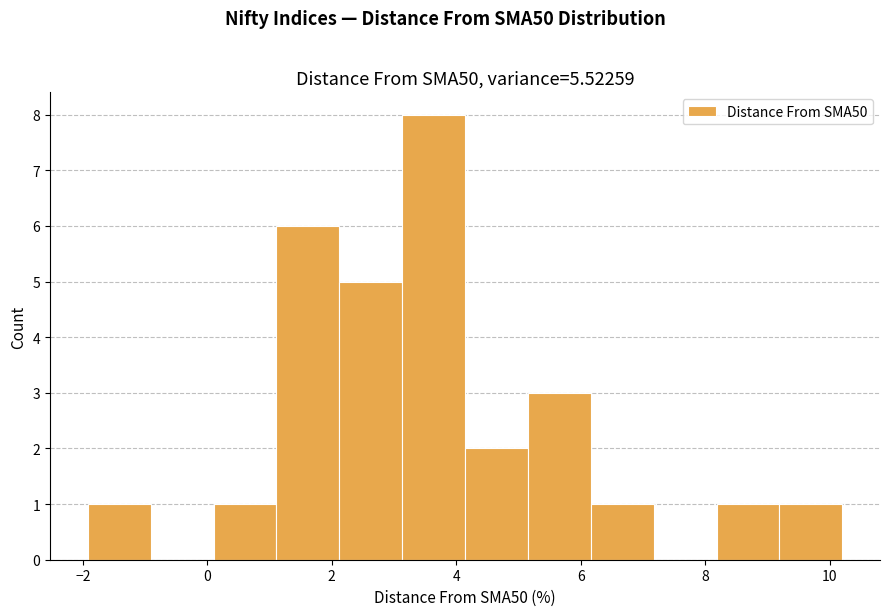

Over which range of the x-axis is the bar tallest?

3.2 to 4.2